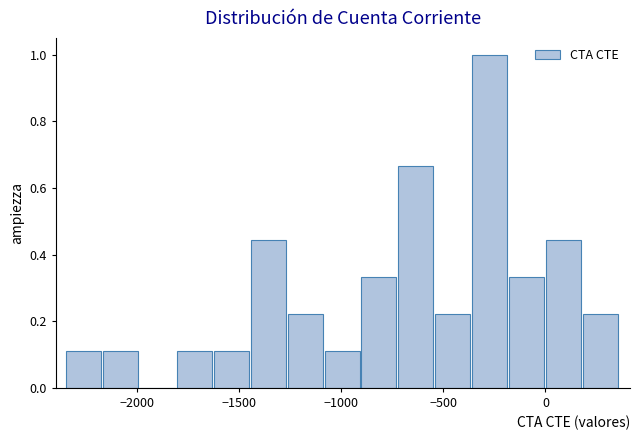

Read against the x-axis, roughly where is the centre of the tallest bar?

-250